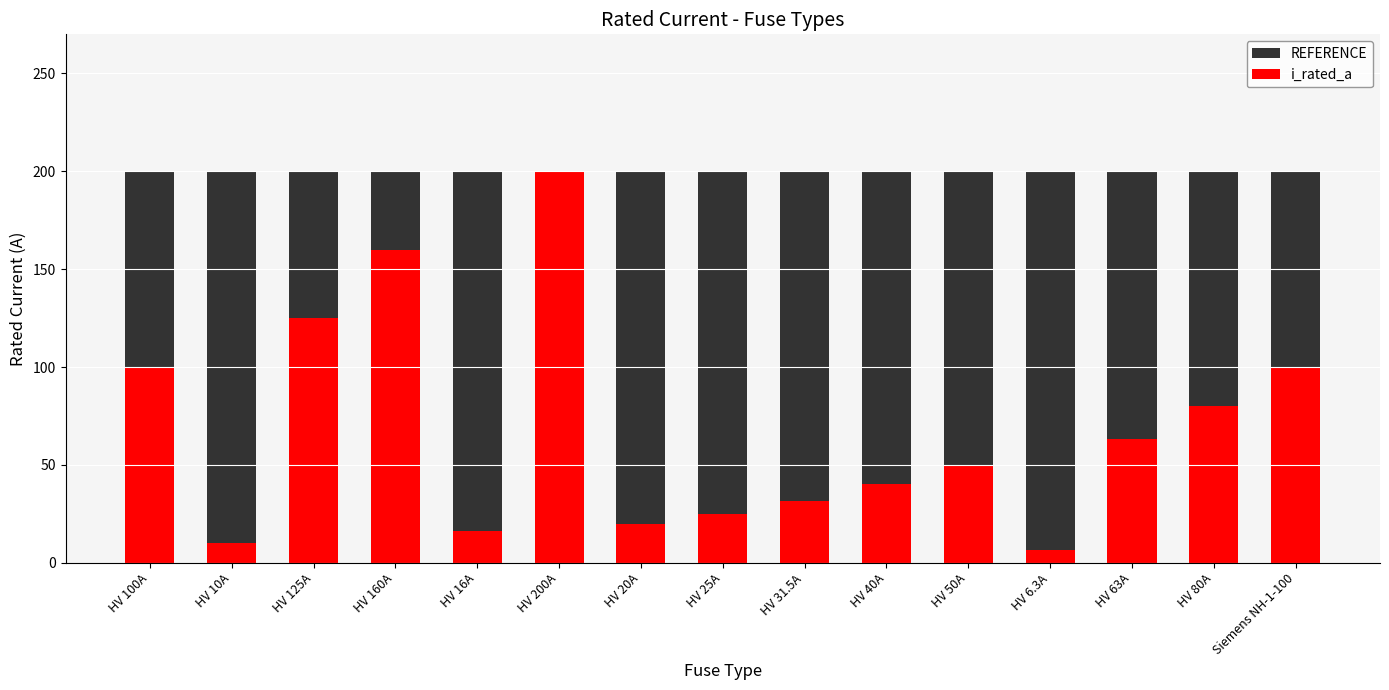

What is the value of the REFERENCE bar at the 4th from the left?

200.0